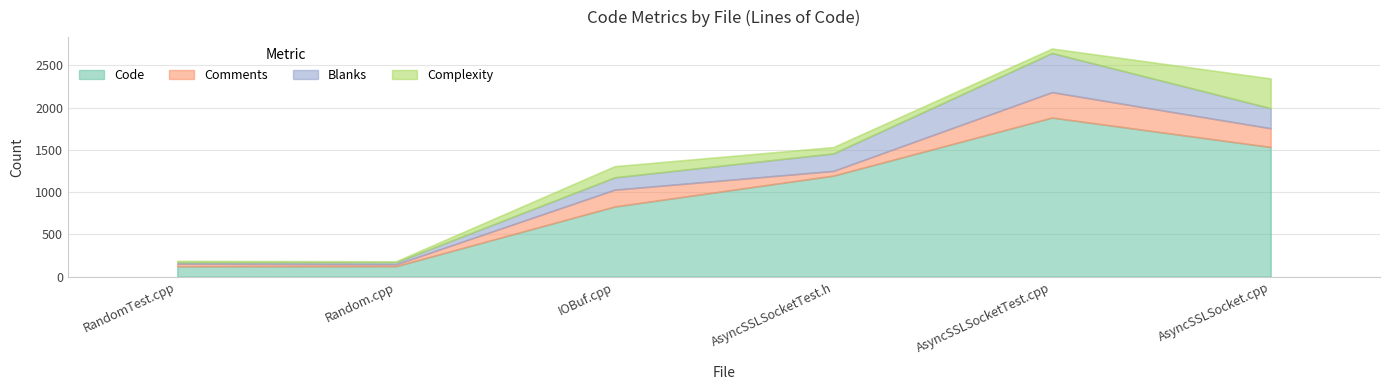

Which series has the largest total across all categories?

Code